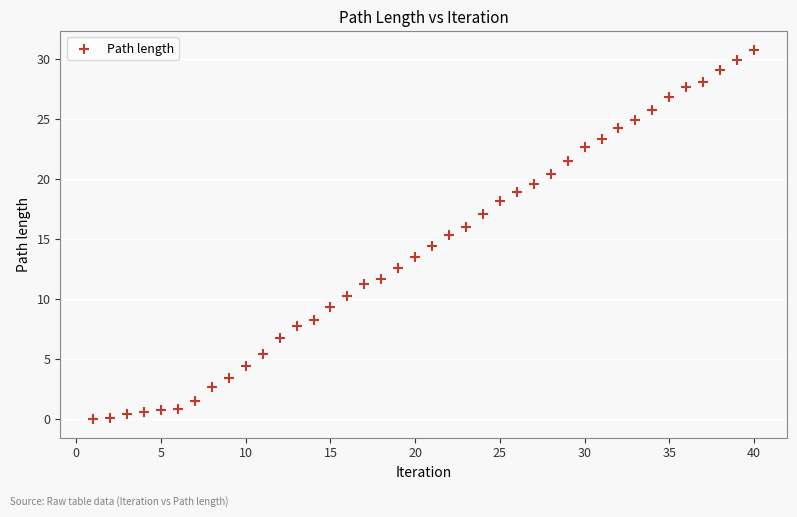

What is the range of Y values (max minus min)?

30.7